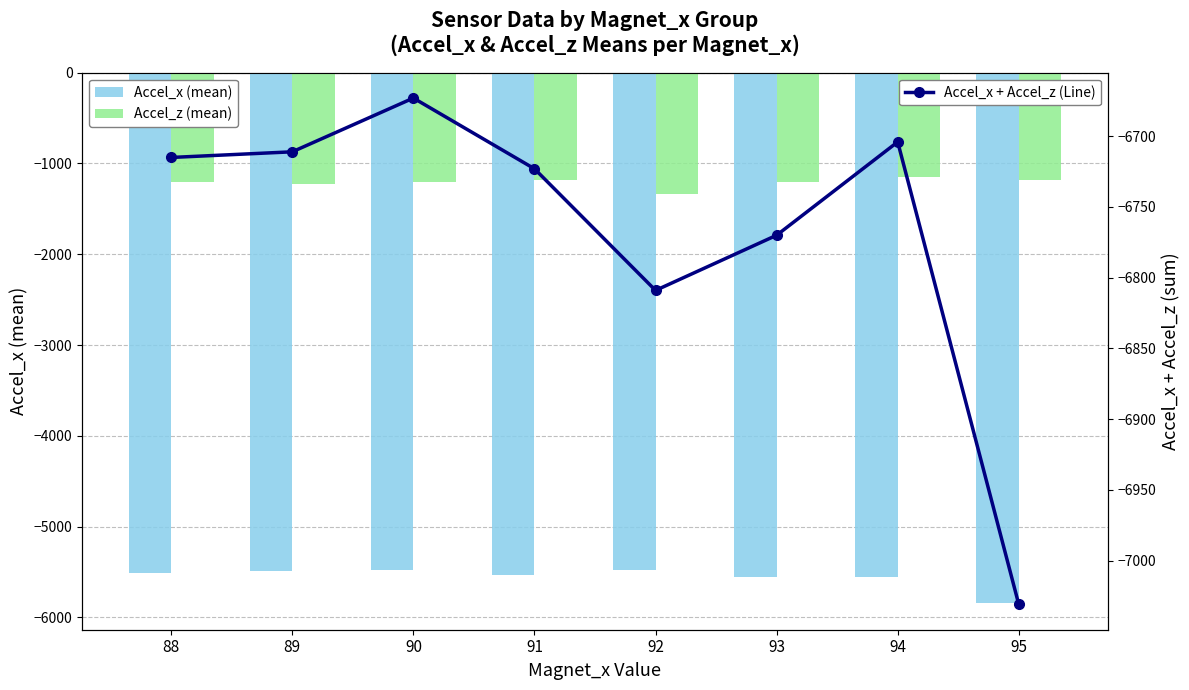

True or false: Accel_x + Accel_z (Line) has a value of -12067 at 95.

False